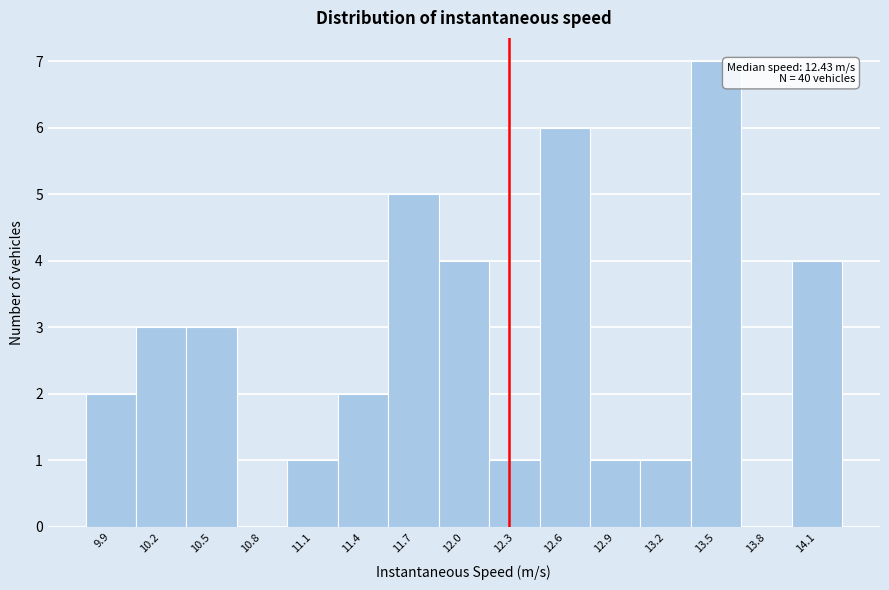

Reading left to right, transcribe all the data shown in this chart.

9.9=2	10.2=3	10.5=3	10.8=0	11.1=1	11.4=2	11.7=5	12.0=4	12.3=1	12.6=6	12.9=1	13.2=1	13.5=7	13.8=0	14.1=4